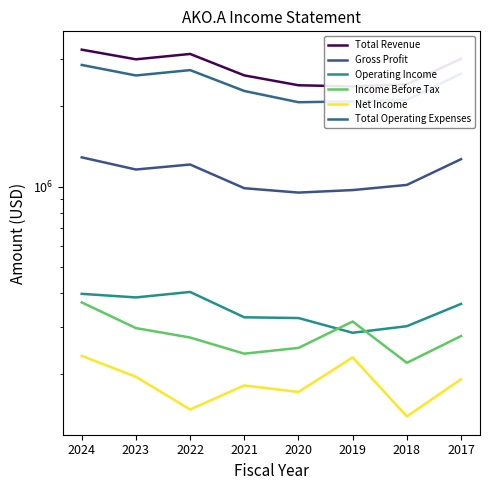

What is the approximate value of Gross Profit at 2024, to the nearest 10?

1287000